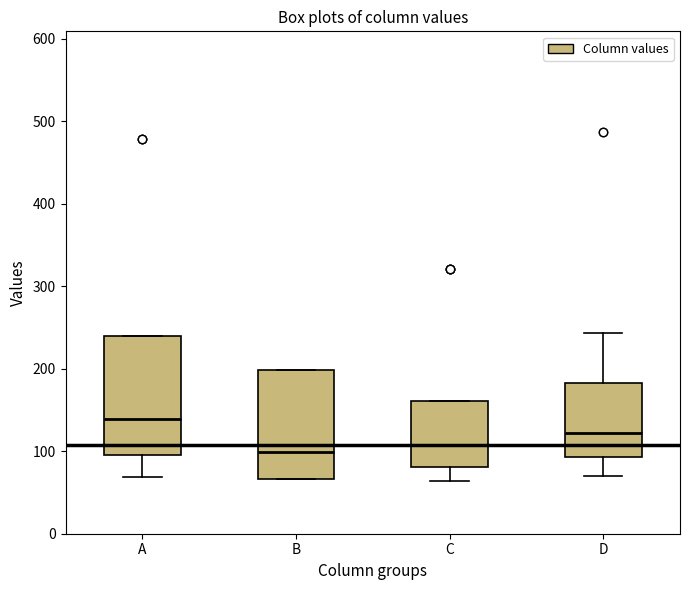

Where does the median line of the box for D sit on the y-axis? The values are not printed on the chart, so give them approximately, as read against the axis.

120